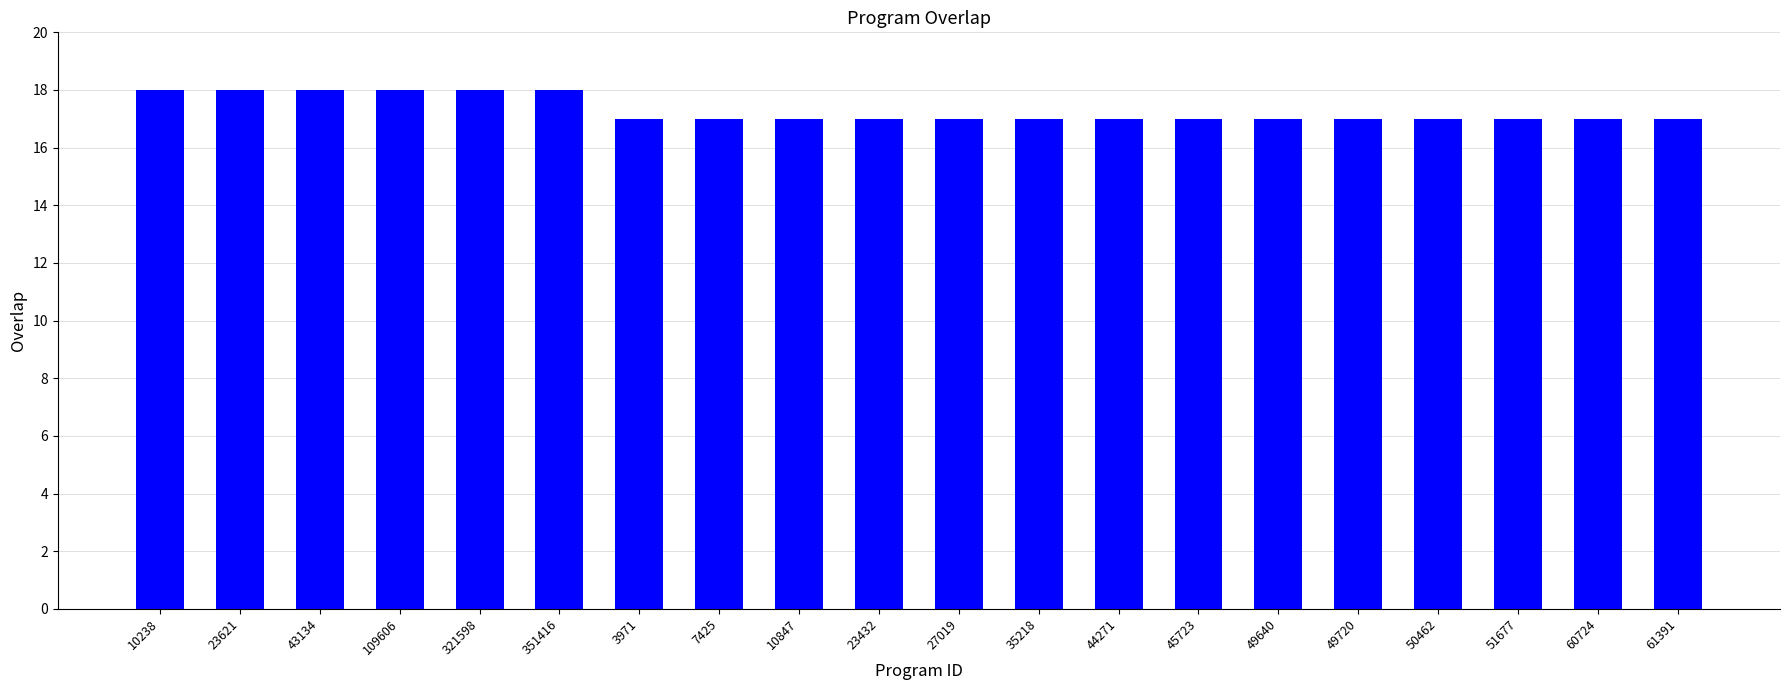

What is the ratio of the value at 3971 to the value at 10238?

0.9